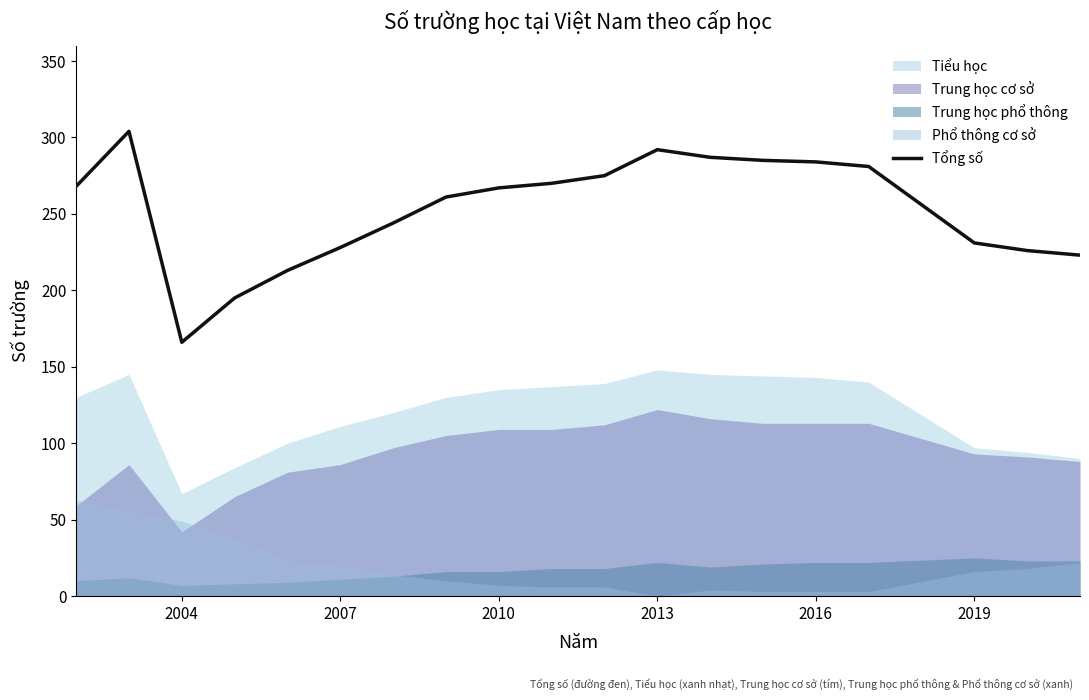

What is the lowest value of the Tổng số series?

166